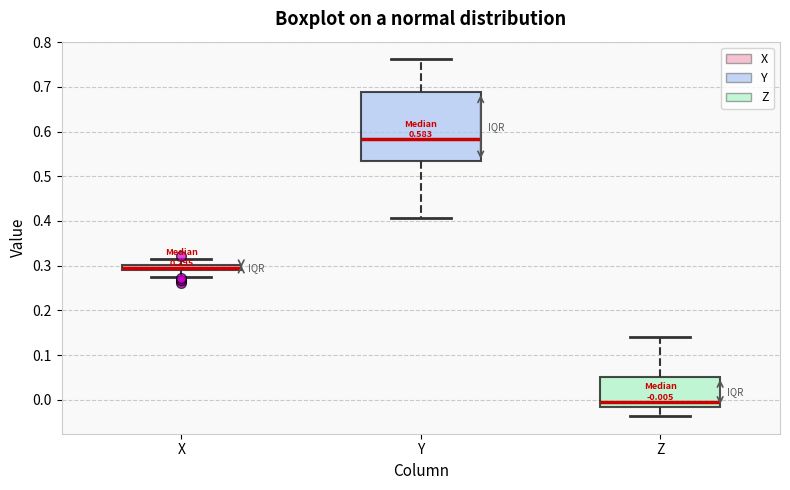

Which box has the highest median line?

Y